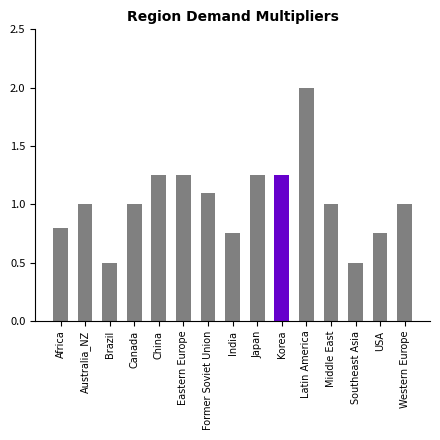

Is it true that the value at Canada is 1.0?

True